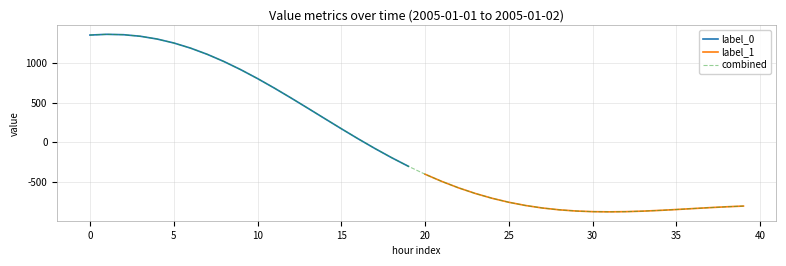

Is this an area chart (filled region under the line)?

No